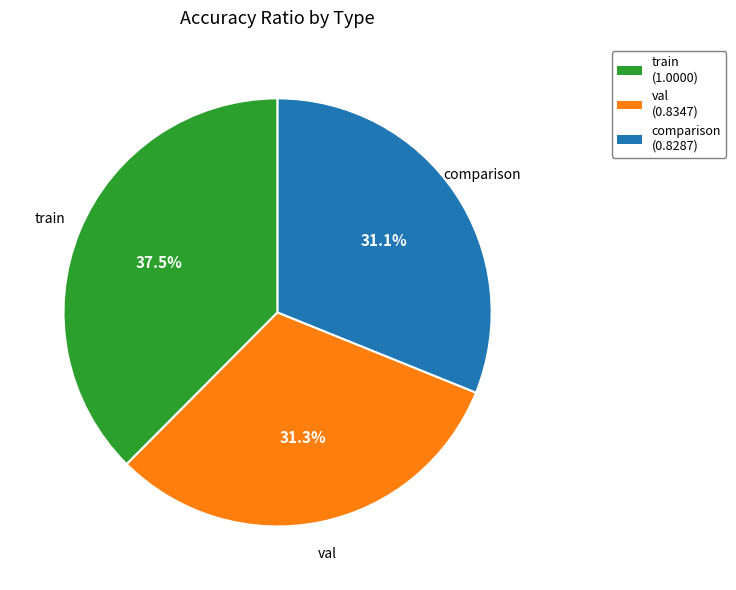

Is val the majority of the pie?

No